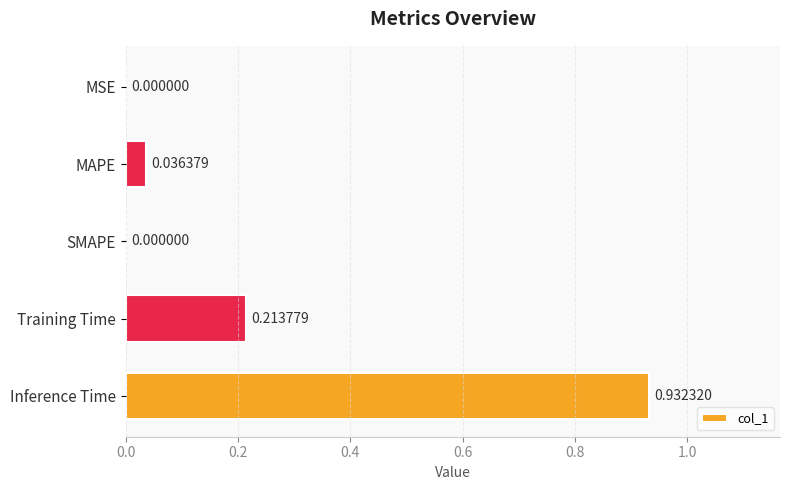

What is the change in value from MAPE to Inference Time?

+0.9